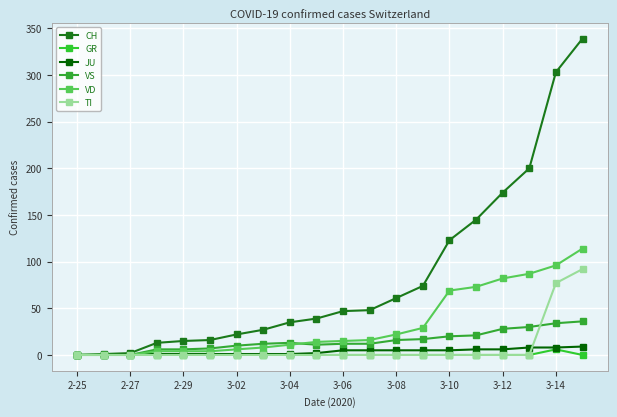

Which category has the lowest value across all series?

2-25